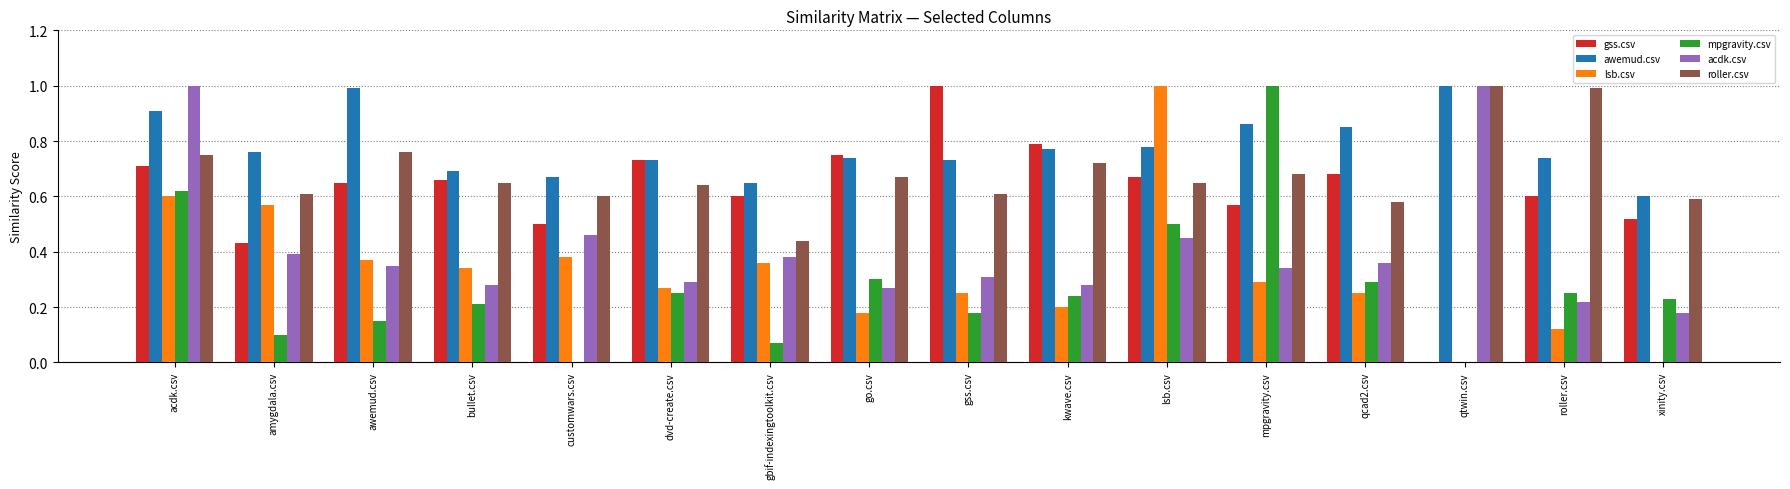

The awemud.csv series shows 0.2 at amygdala.csv. True or false?

False